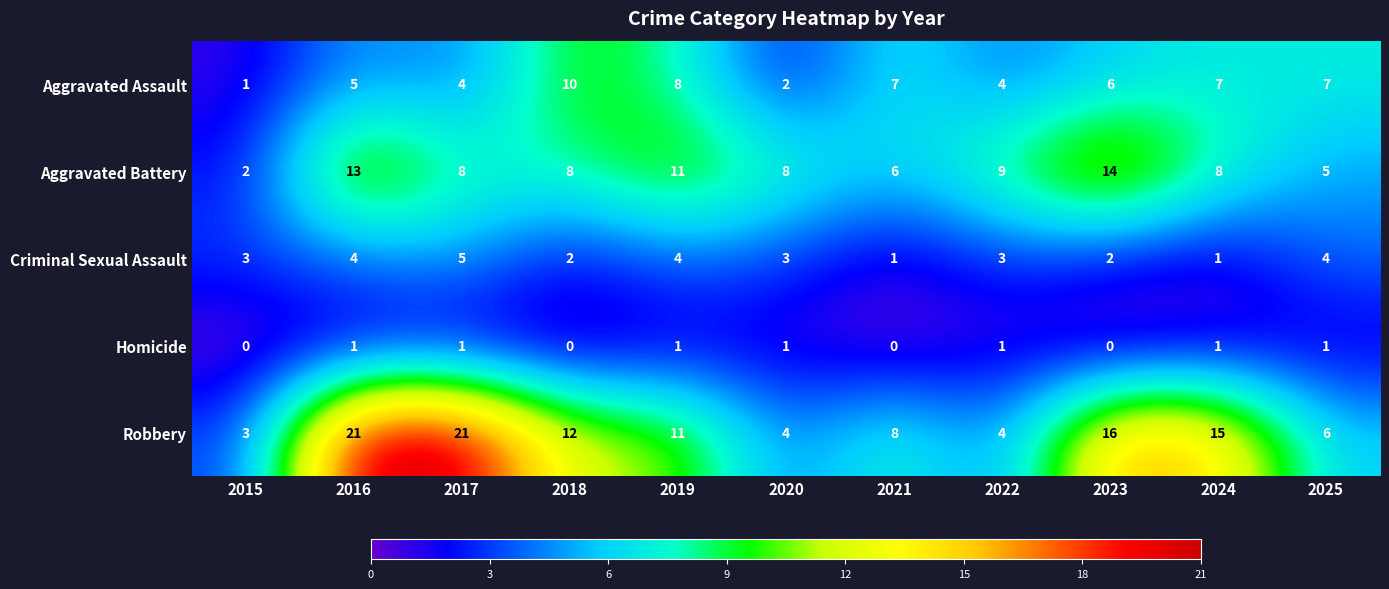

How many series are shown in this chart?

5